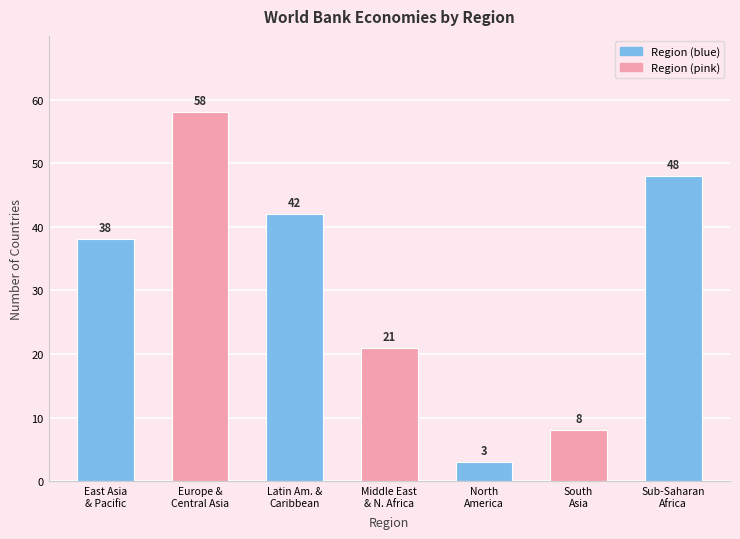

At which category does the chart reach its minimum across all series?

North
America